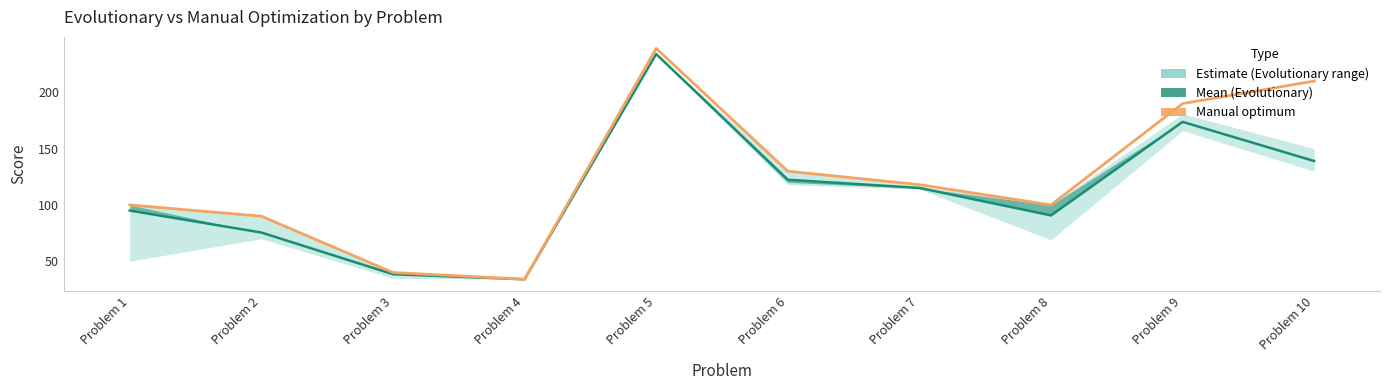

What is the sum of all Manual values?

1251.0